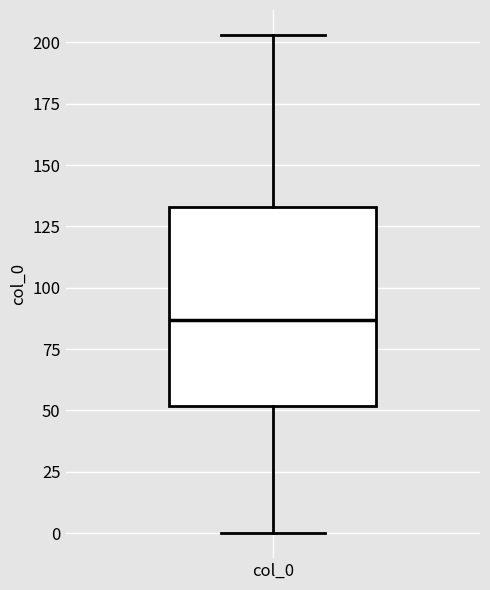

Transcribe this box plot: give where the median line is, the range the box spans, and where the two whiskers end, as read against the y-axis. The values are not printed on the chart, so give them approximately, as read against the axis.

median 85, box 50 to 135, whiskers 0 to 205